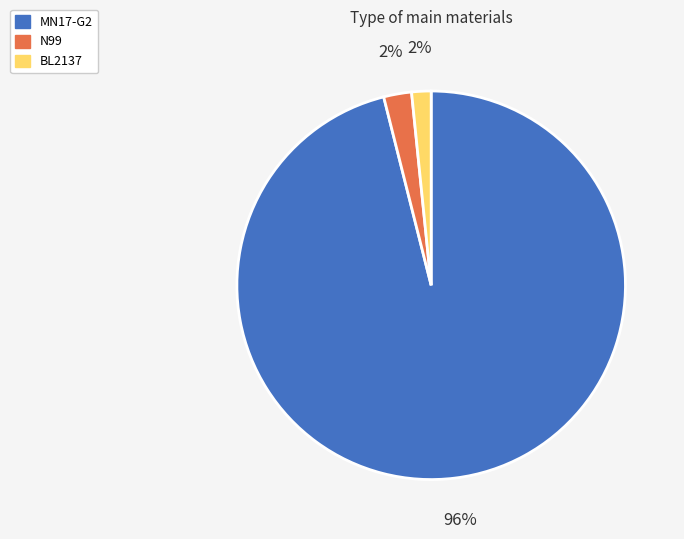

Is there a majority slice in this chart?

Yes